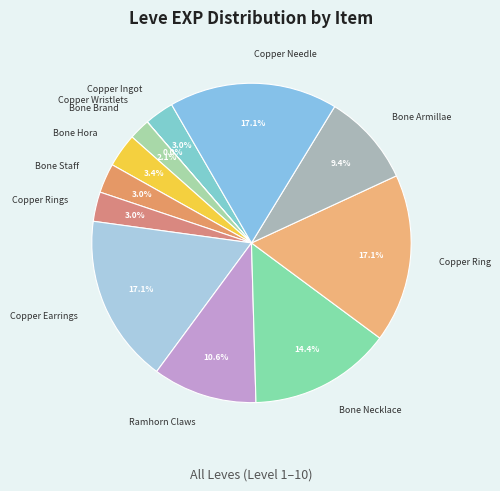

Does Copper Rings represent more than half of the total?

No